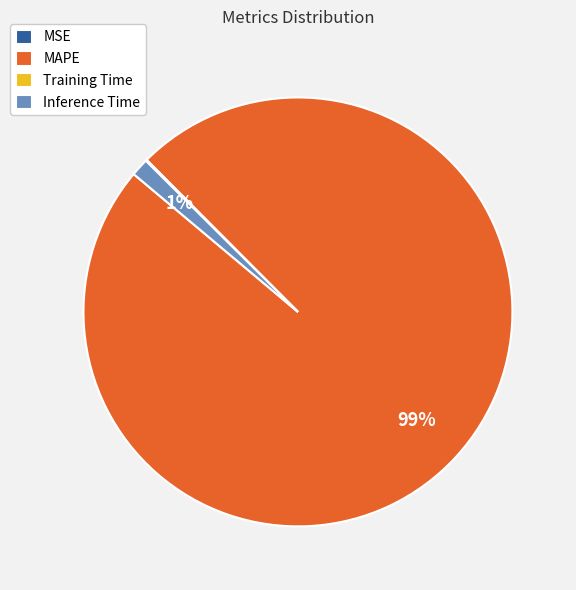

Which category has the biggest portion of the pie?

MAPE